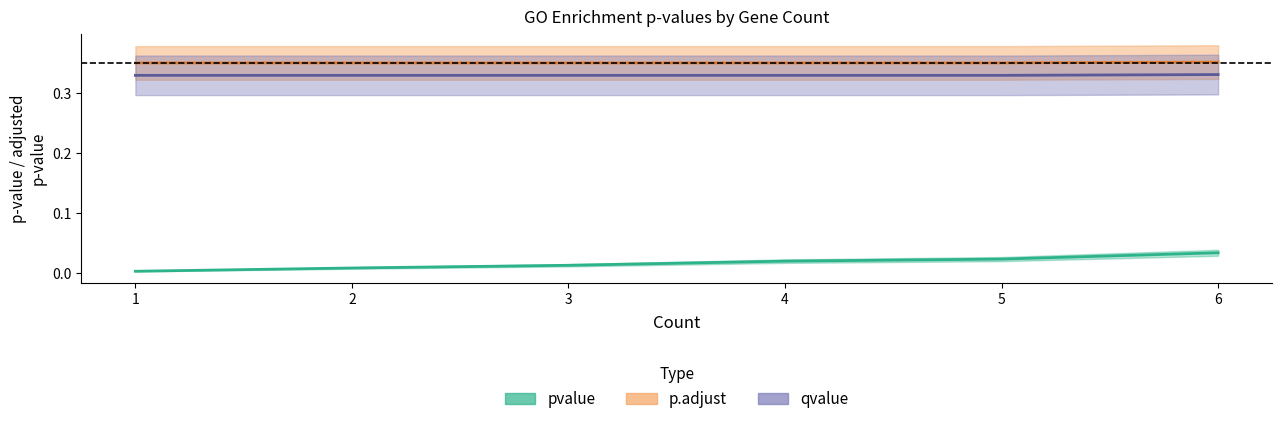

What is the sum of all pvalue values?

0.1